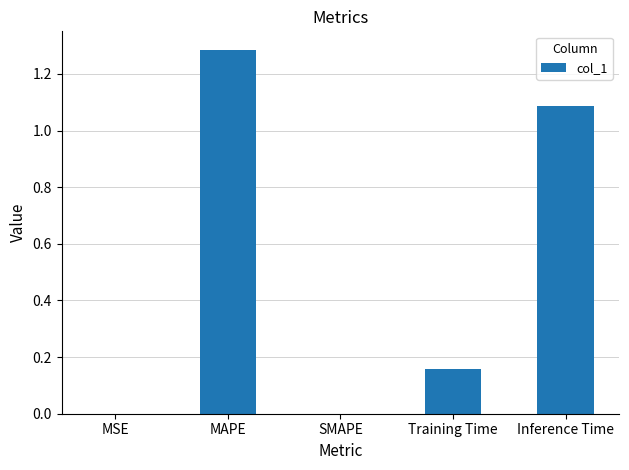

What is the change in value from SMAPE to Training Time?

+0.2